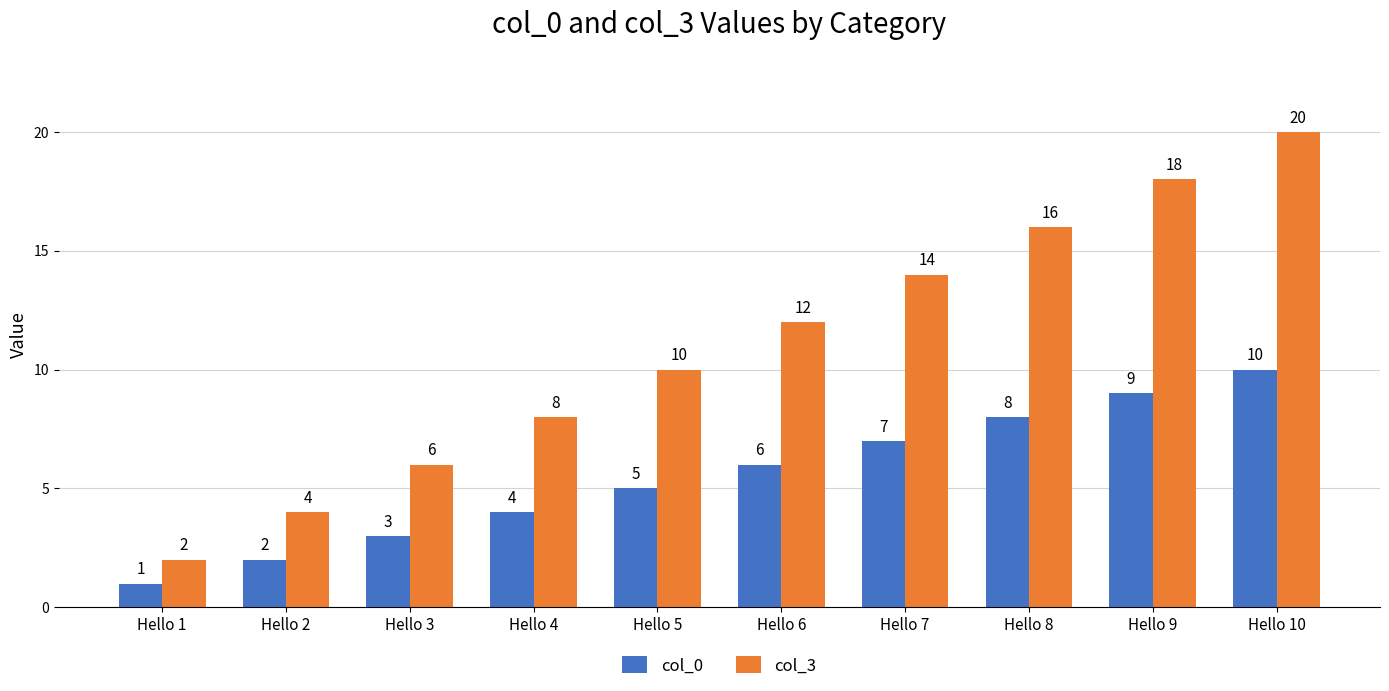

What is the spread (max minus min) of values at Hello 6?

6